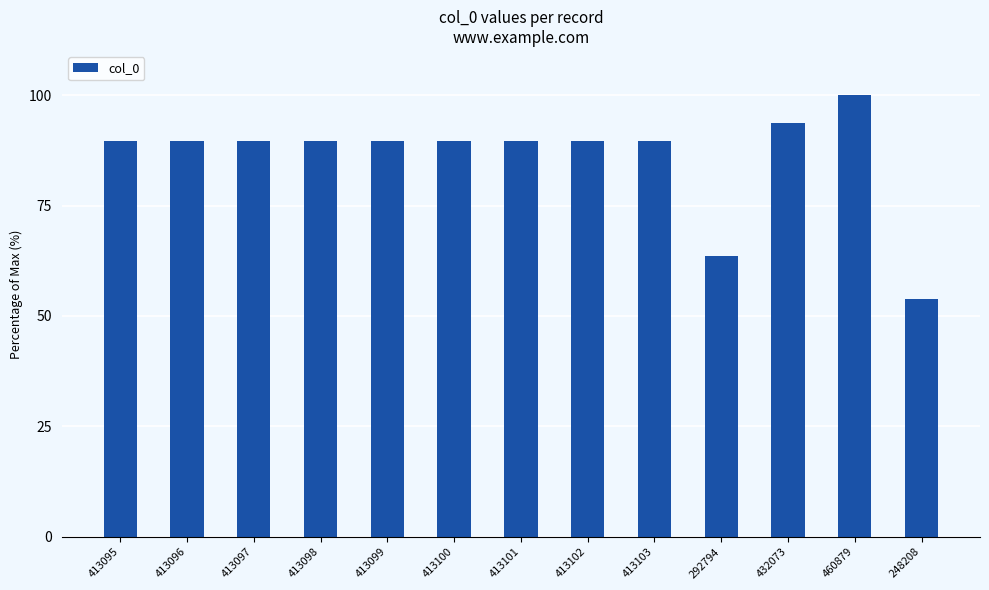

What is the value of the 2nd bar from the left?

89.6